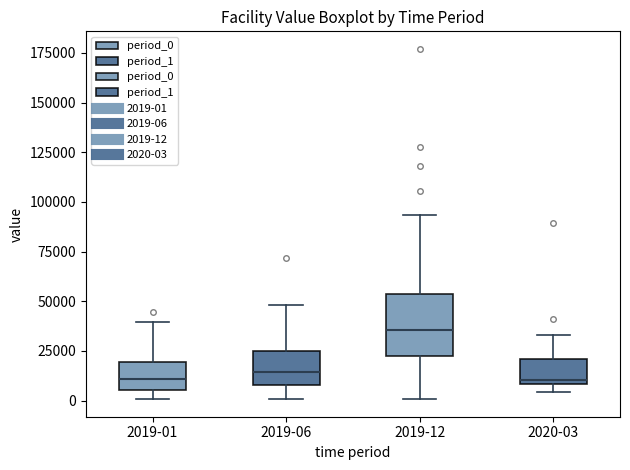

Where does the upper whisker of the box for 2020-03 end on the y-axis? The values are not printed on the chart, so give them approximately, as read against the axis.

35000